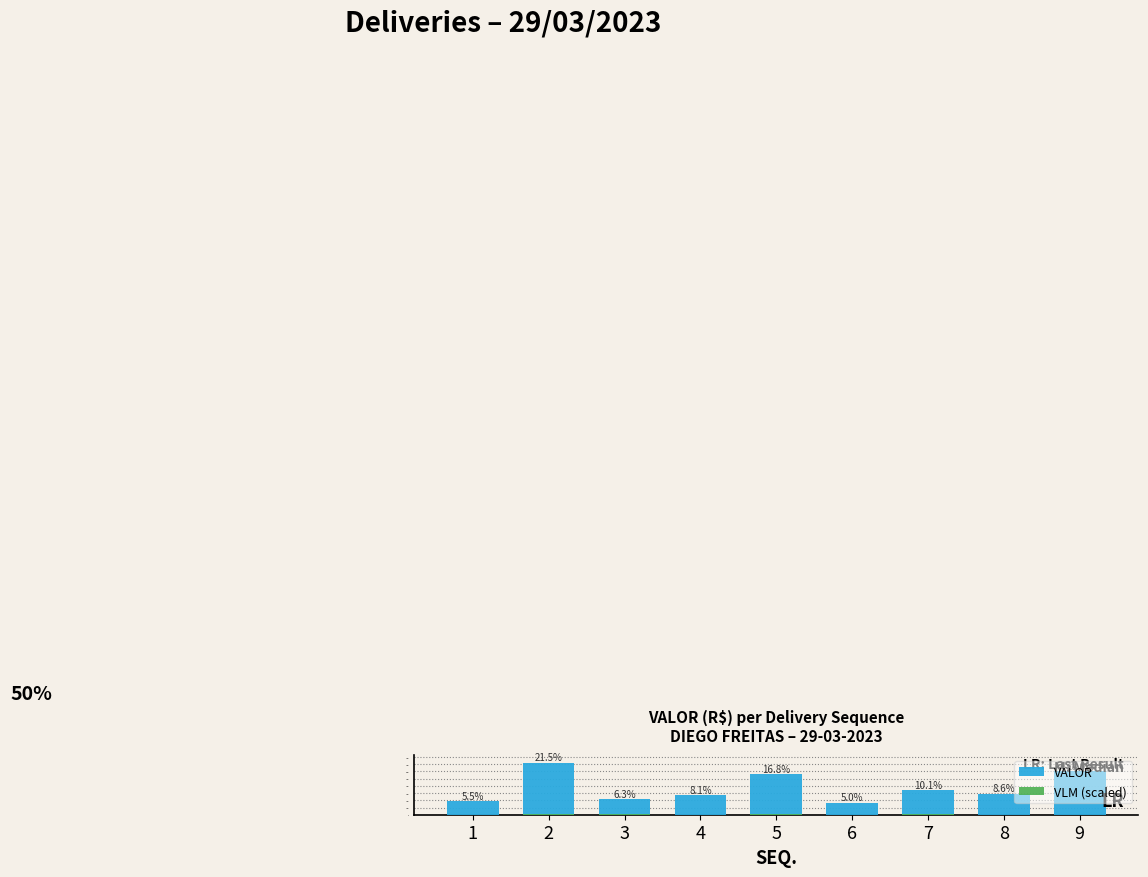

Reading left to right, transcribe all the data shown in this chart.

VALOR: 1=1837.0	2=7226.4	3=2116.8	4=2729.1	5=5641.0	6=1668.0	7=3379.4	8=2898.4	9=6041.6
VLM (scaled): 1=18.1	2=54.2	3=72.3	4=12.0	5=36.1	6=24.1	7=36.1	8=12.0	9=24.1